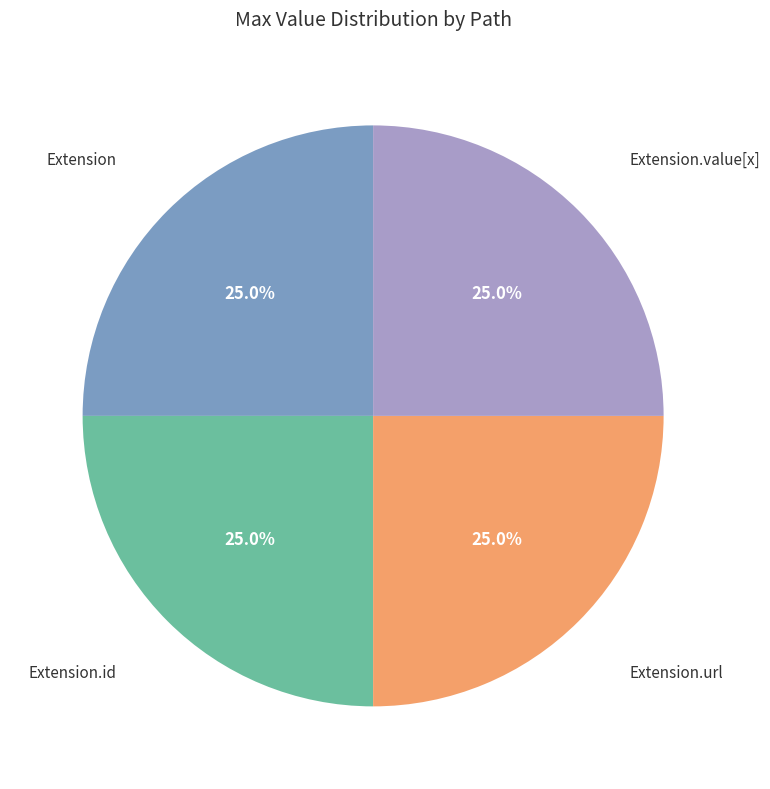

Is there any slice that represents more than half of the pie?

No